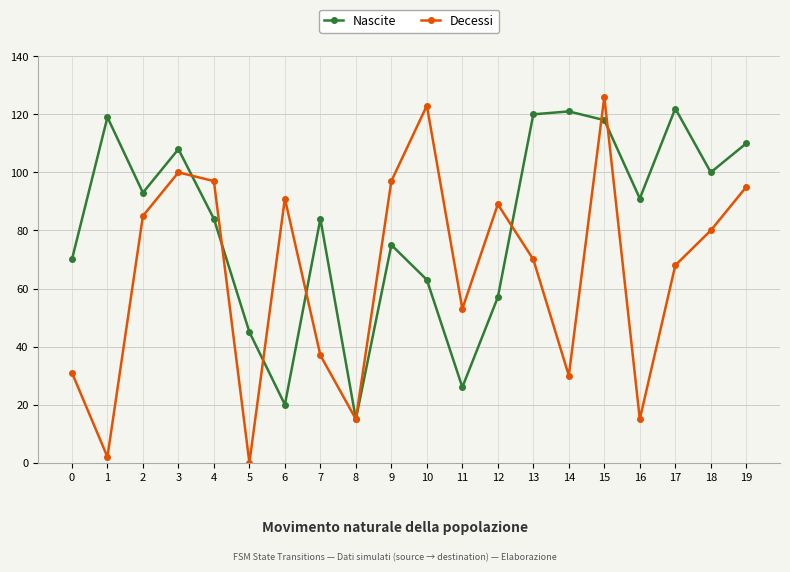

Between which two adjacent categories do Decessi and Nascite first intersect?

3 and 4